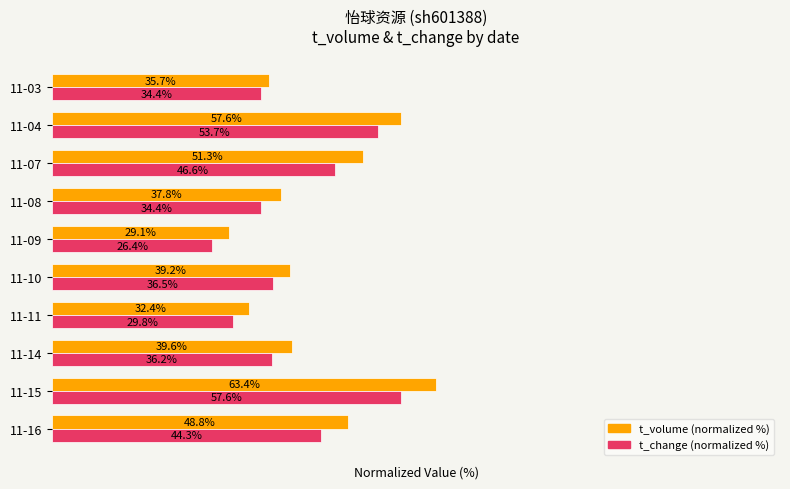

Which label corresponds to the largest value in the chart?

11-15